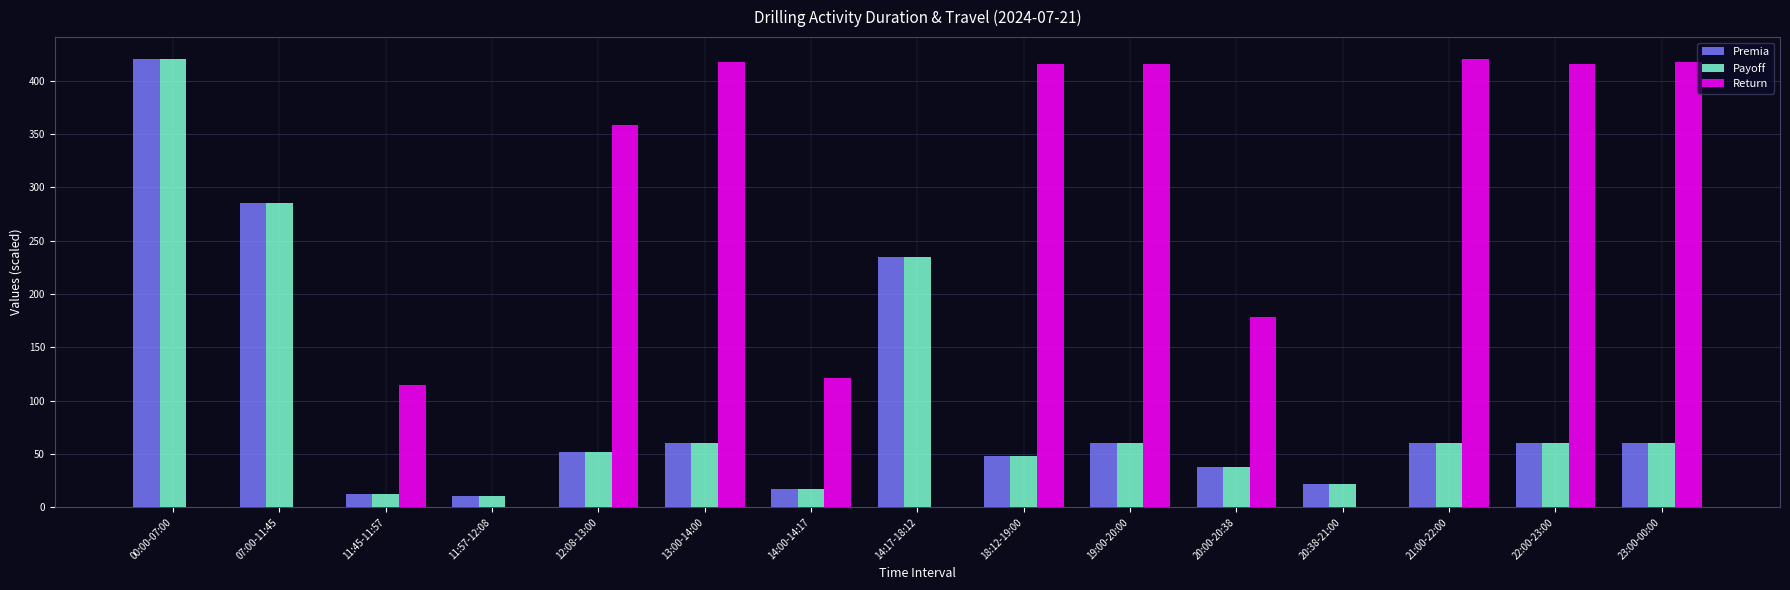

What is the highest value of the Return series?

420.0